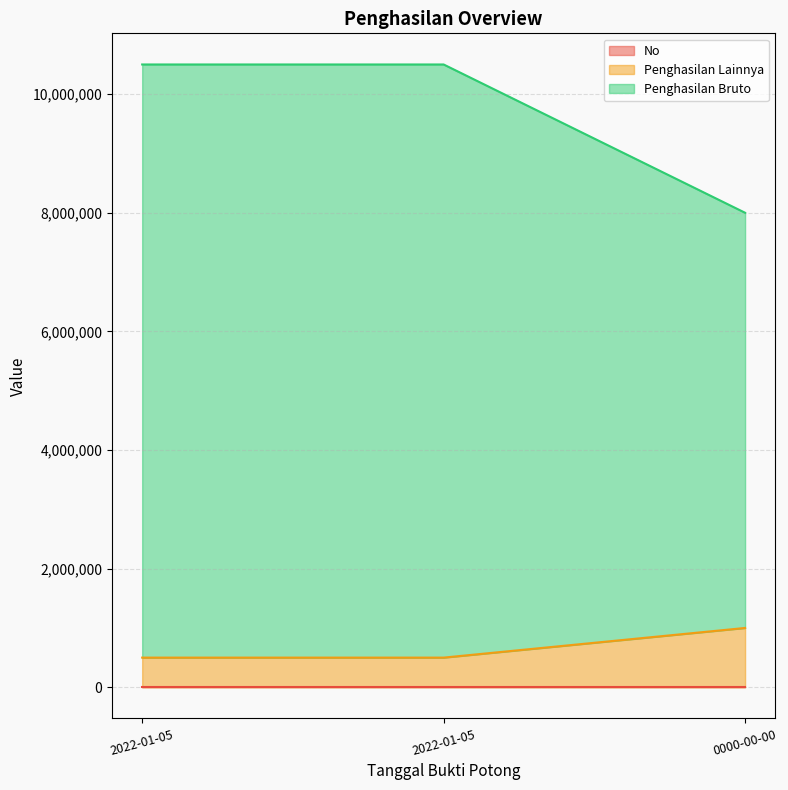

How many lines are shown in the chart?

3